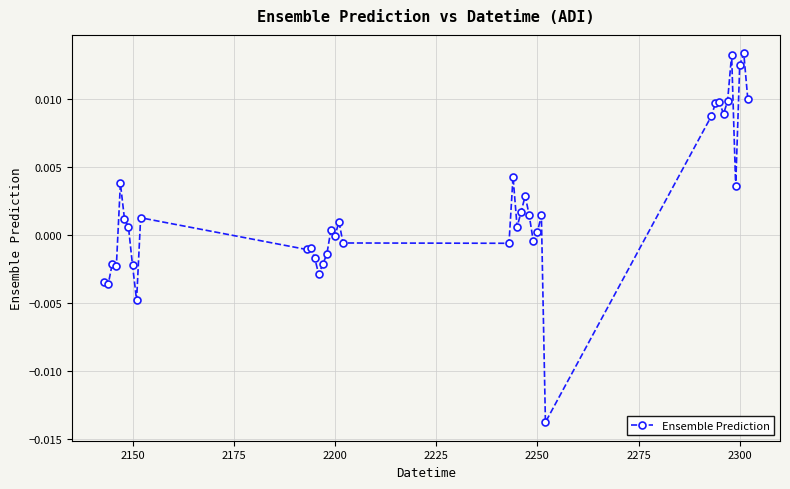

True or false: there are more than 1 points higher than both neighbors.

True